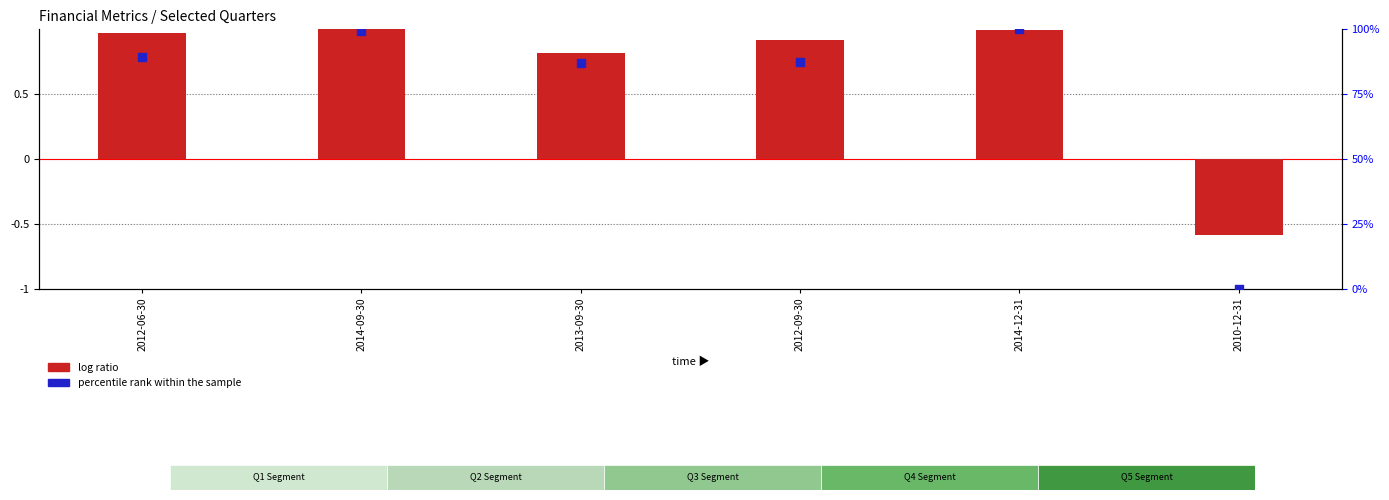

At which category is the sum across all series the highest?

2014-12-31